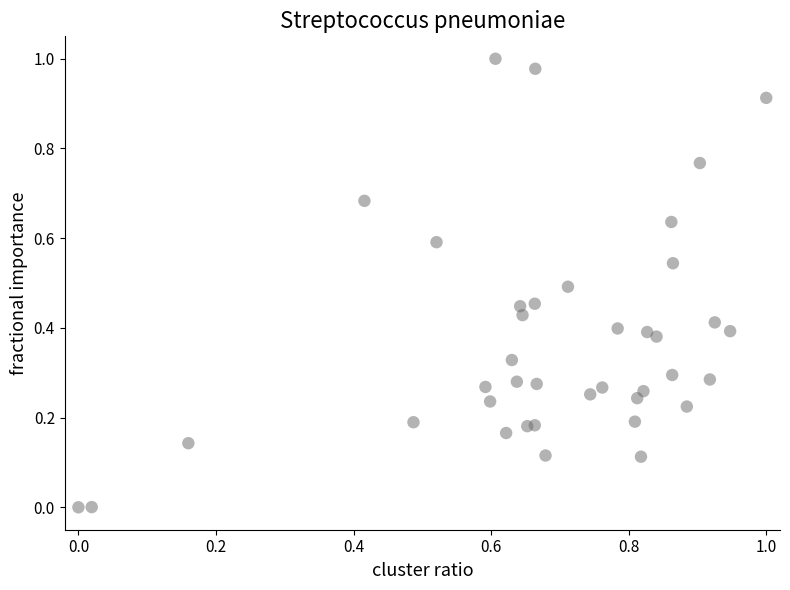

Count the number of points in this scatter plot.

39